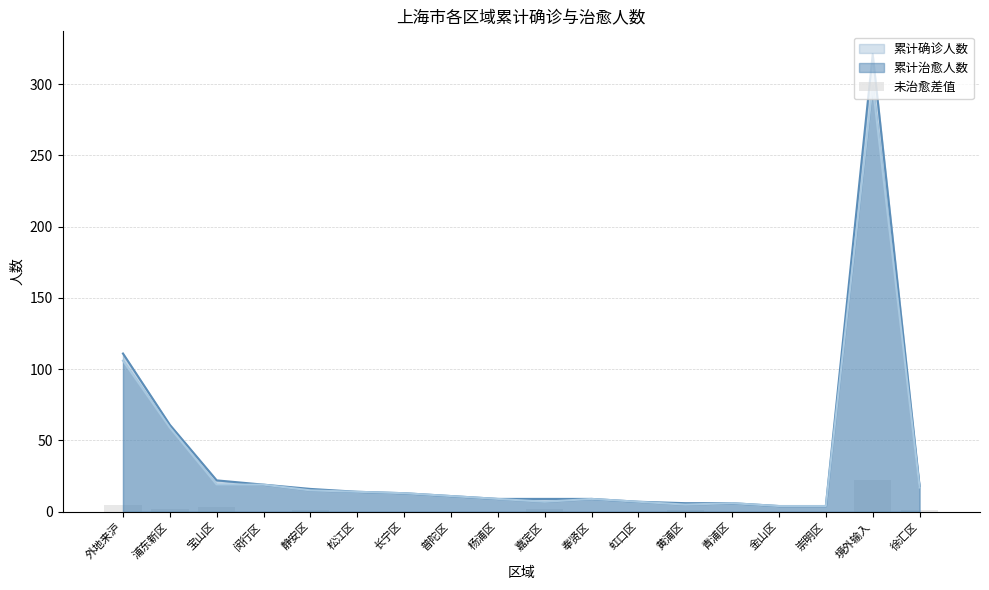

True or false: 累计确诊人数 has a value of 9 at 杨浦区.

True